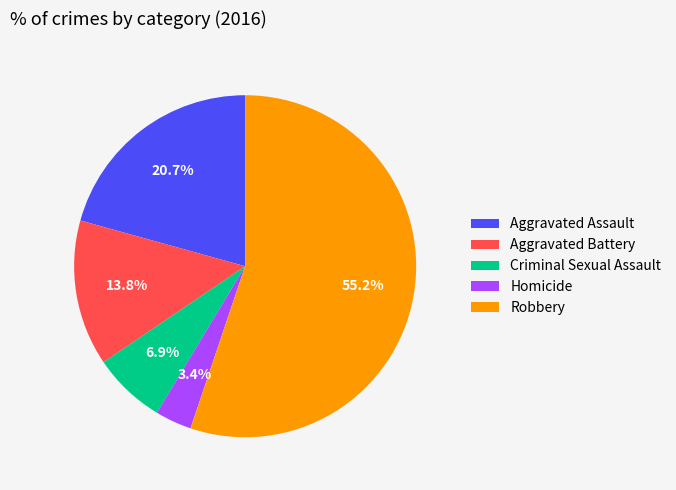

How many segments does this pie chart have?

5